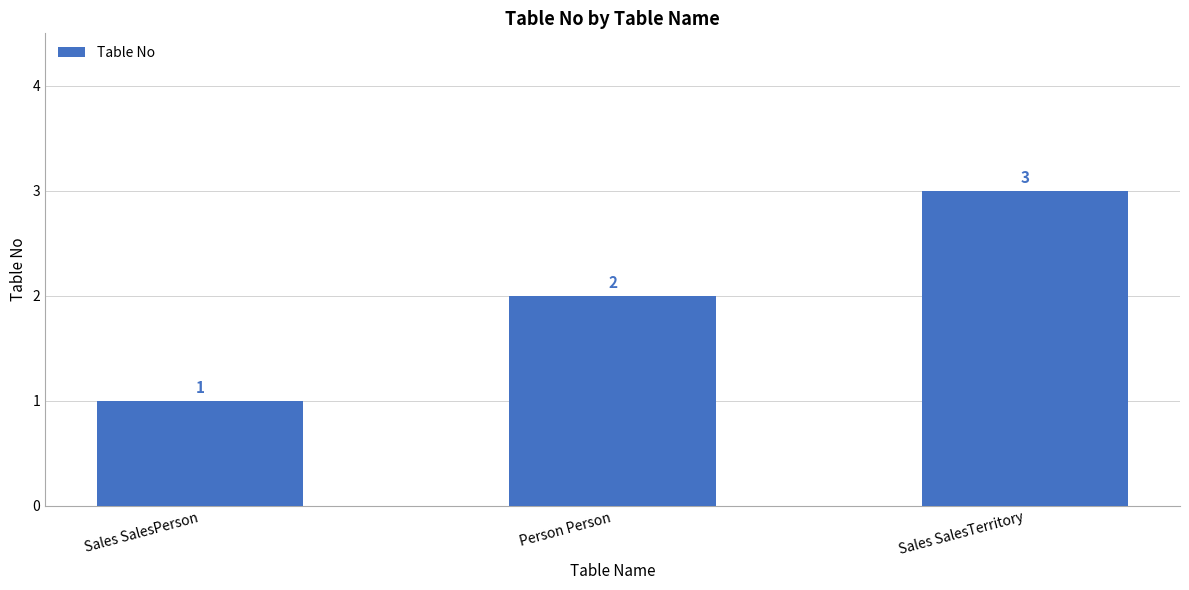

What is the difference between the values at Sales SalesPerson and Sales SalesTerritory?

2